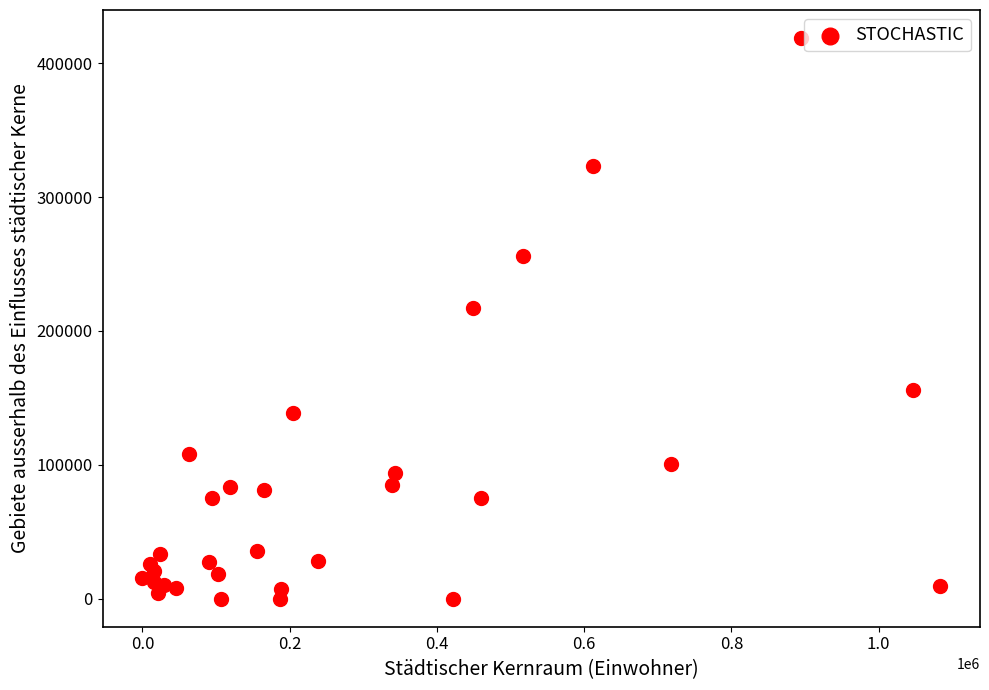

What Y value in the scatter plot is closest to 209395?

216838